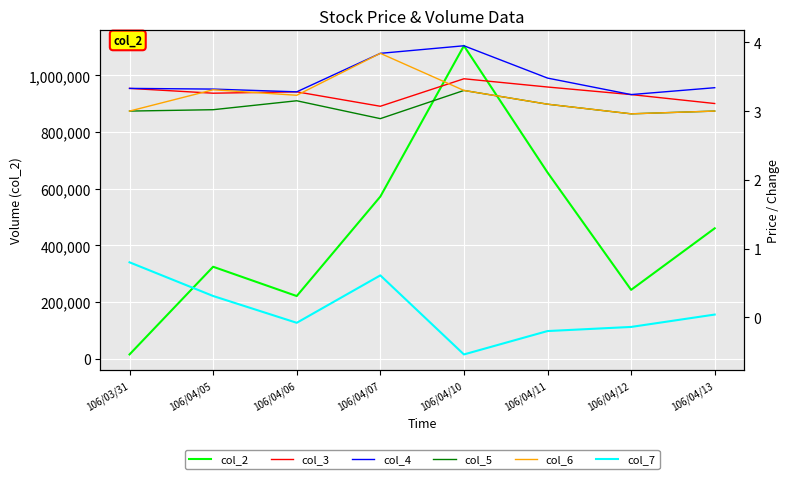

What is the difference between the maximum and second lowest values in the col_5 series?

0.3